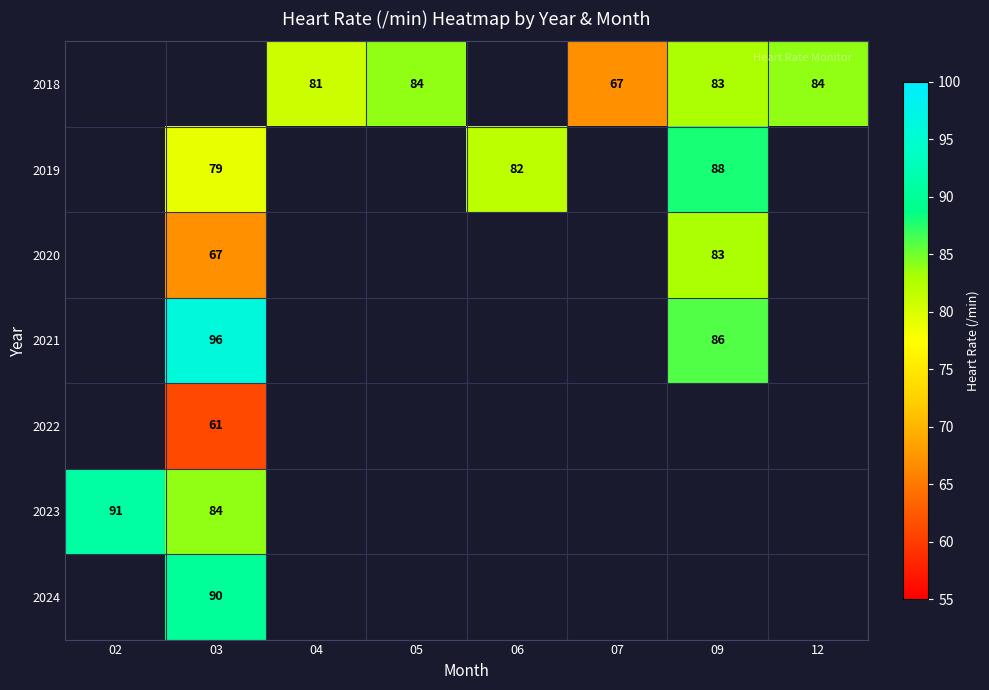

How many data points does each series have?

8